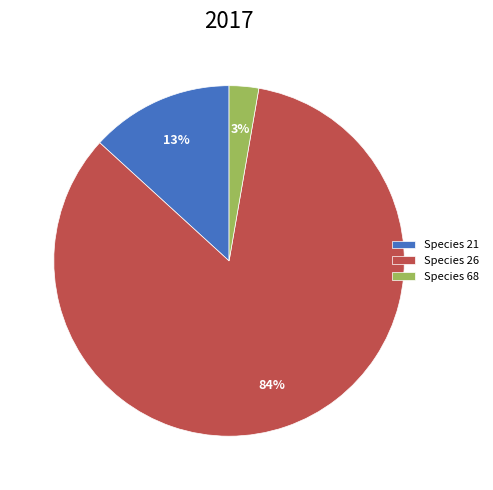

Which category accounts for the majority?

Species 26